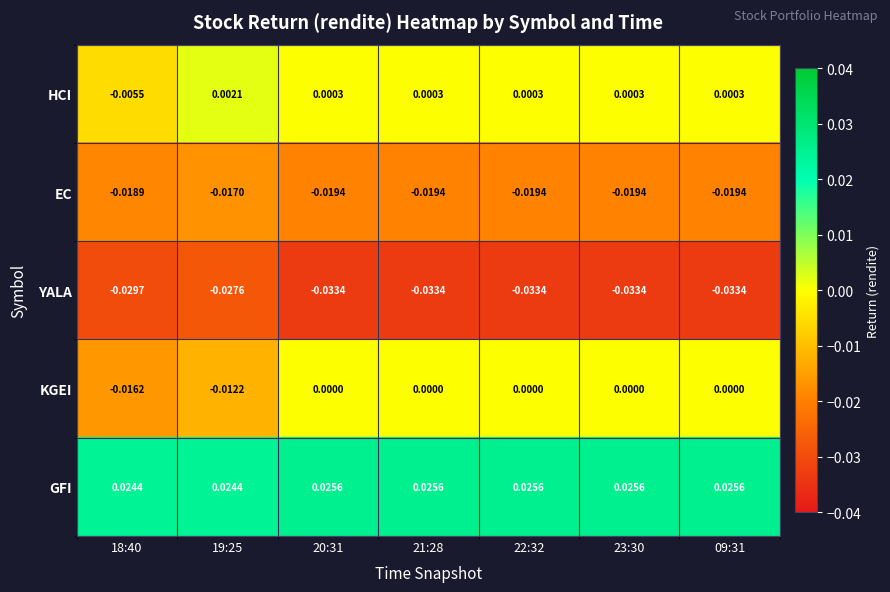

Rank the series at 22:32 from highest to lowest value.

GFI, HCI, KGEI, EC, YALA